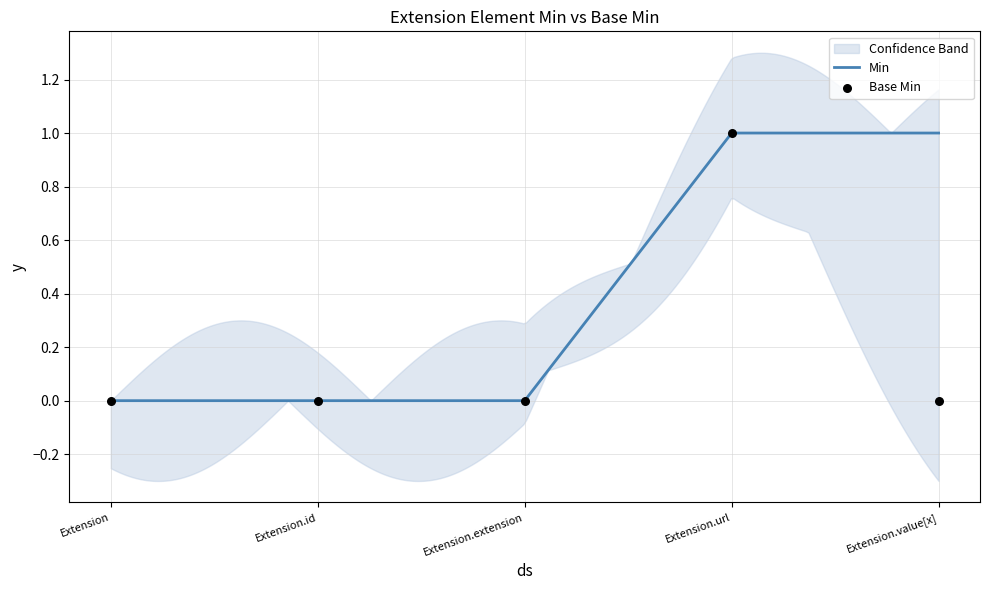

What is the change in value from Extension.extension to Extension.url?

+1